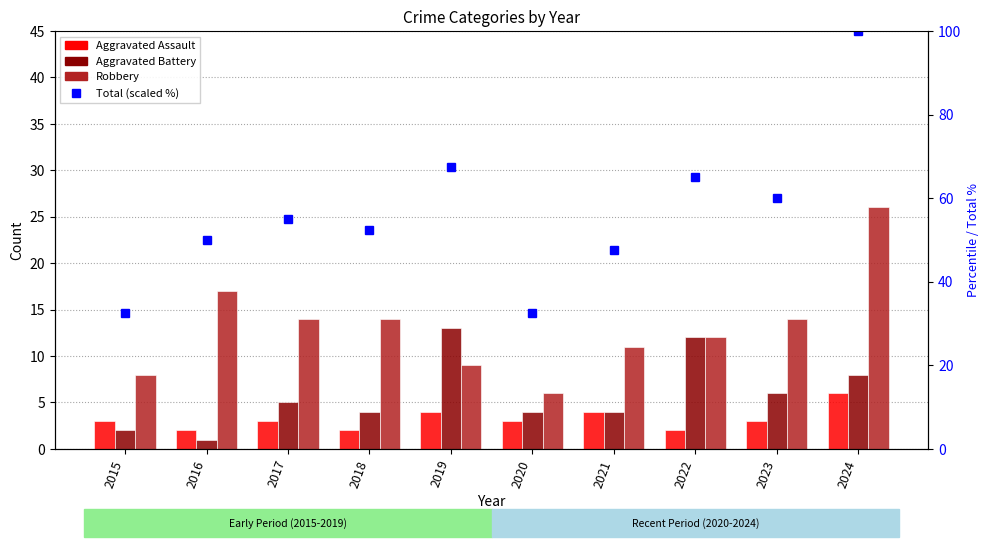

What is the difference between the Total (scaled %) values at 2016 and 2018?

2.5